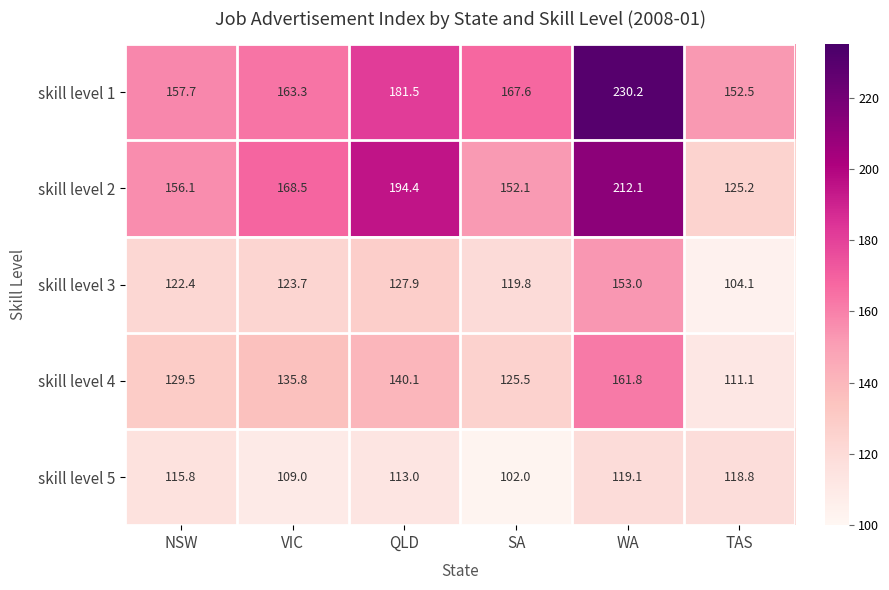

True or false: skill level 2 has a value of 168.5 at VIC.

True